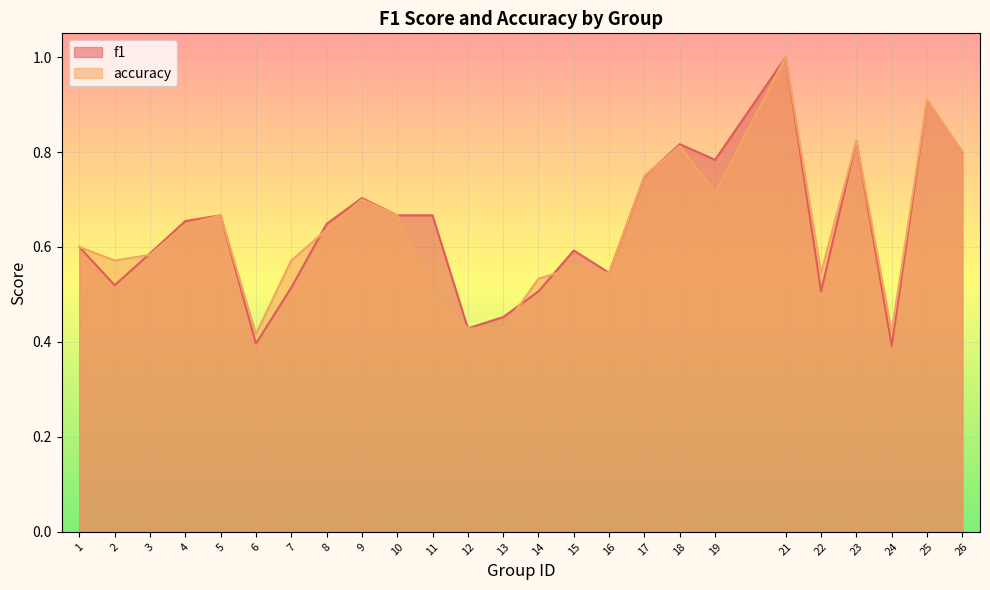

The value of accuracy at 7 is 0.6. True or false?

True